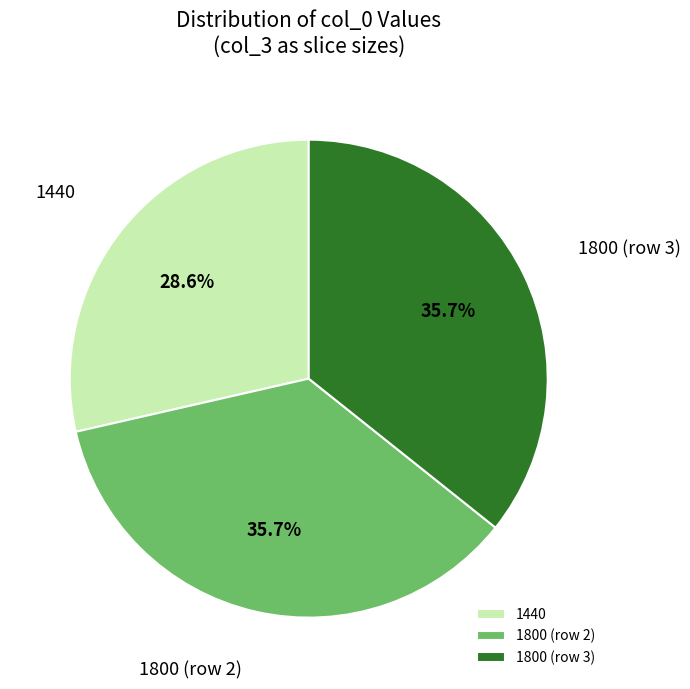

How much of the chart is everything except 1440?

71.4%